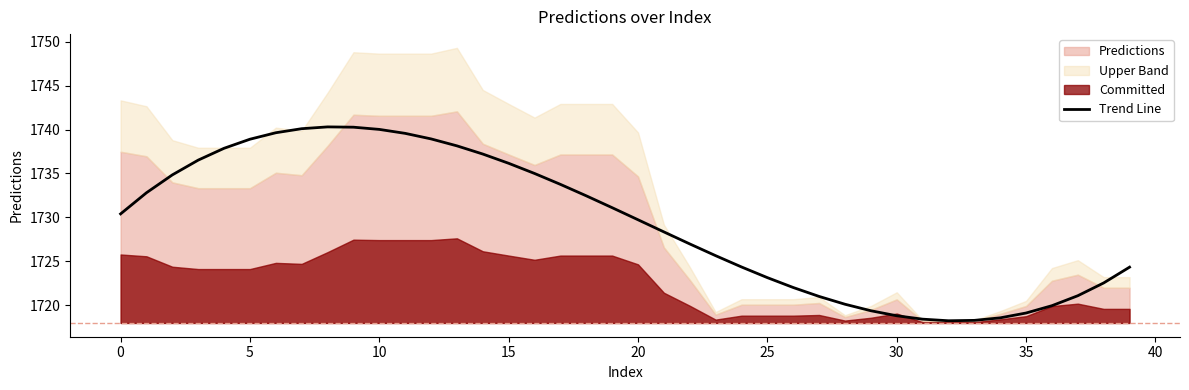

Reading right to left, list all the values displayed in this chart.

1724.3	1722.6	1721.1	1720.0	1719.1	1718.6	1718.3	1718.3	1718.4	1718.8	1719.4	1720.1	1721.0	1722.0	1723.2	1724.4	1725.7	1727.0	1728.4	1729.7	1731.1	1732.5	1733.8	1735.0	1736.2	1737.2	1738.1	1738.9	1739.6	1740.0	1740.3	1740.3	1740.1	1739.6	1738.9	1737.9	1736.5	1734.8	1732.8	1730.4